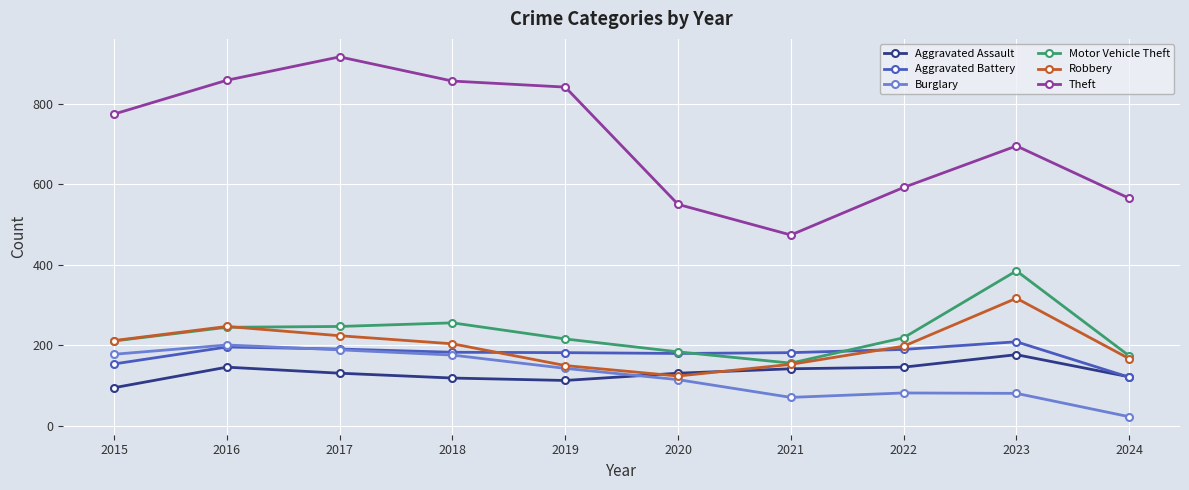

The value of Motor Vehicle Theft at 2024 is 307. True or false?

False